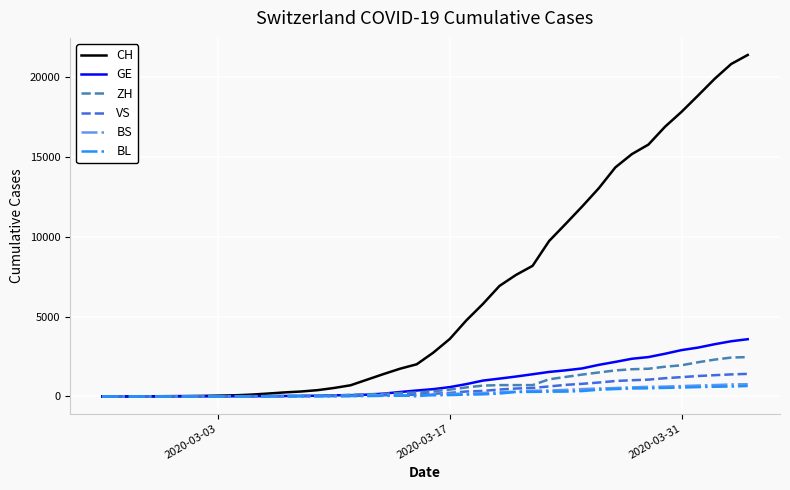

Does the chart have visible grid lines?

Yes